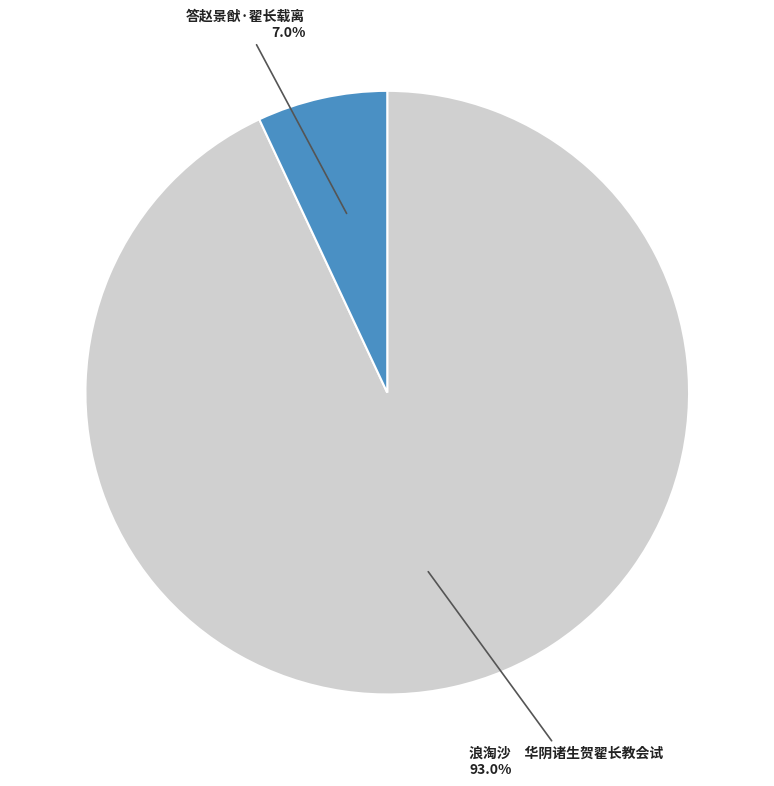

Count the number of slices in the pie.

2